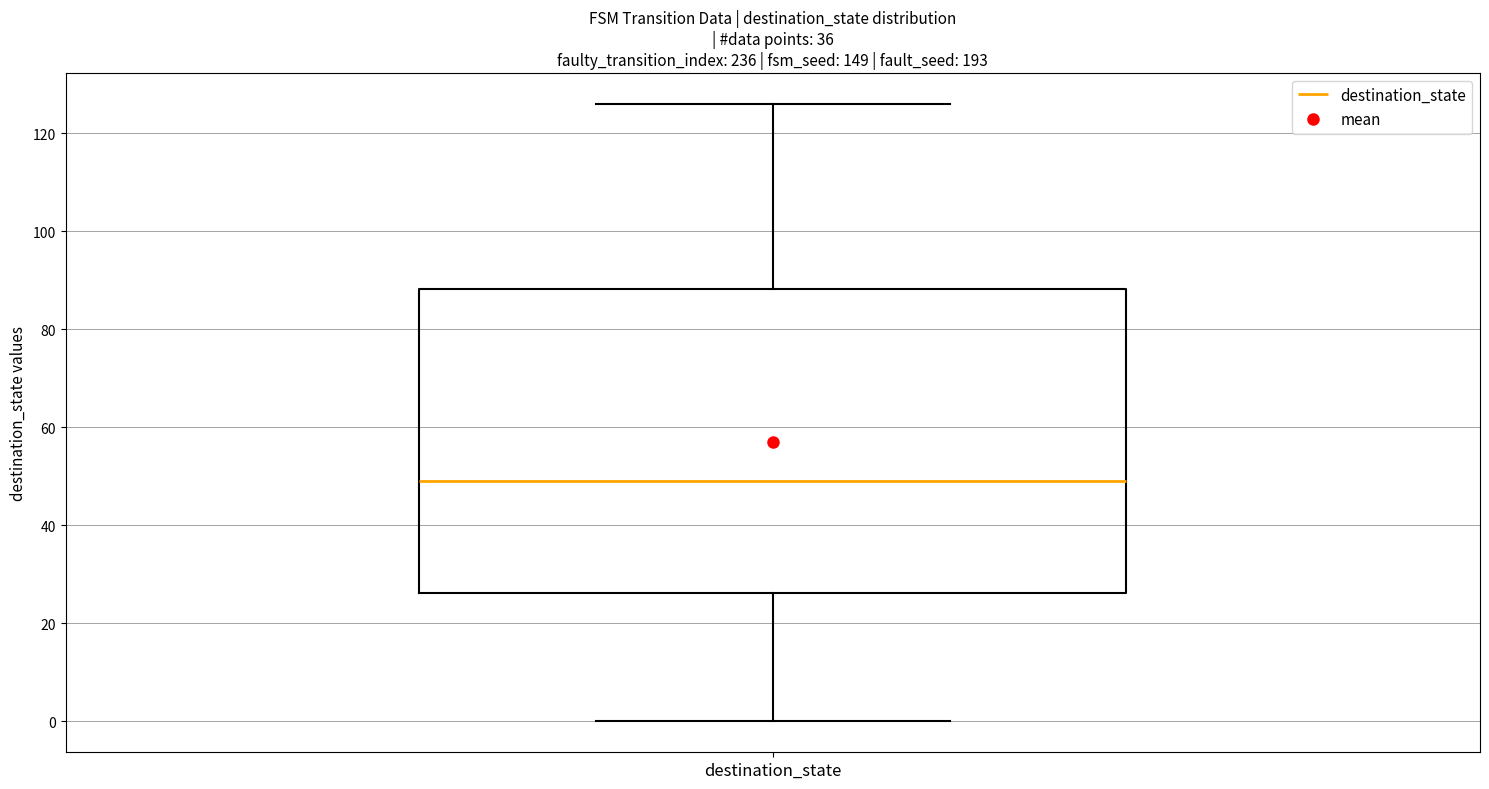

Read this box plot against the y-axis: the position of the median line, the range covered by the box, and the ends of both whiskers. The values are not printed on the chart, so give them approximately, as read against the axis.

median 50, box 26 to 88, whiskers 0 to 126